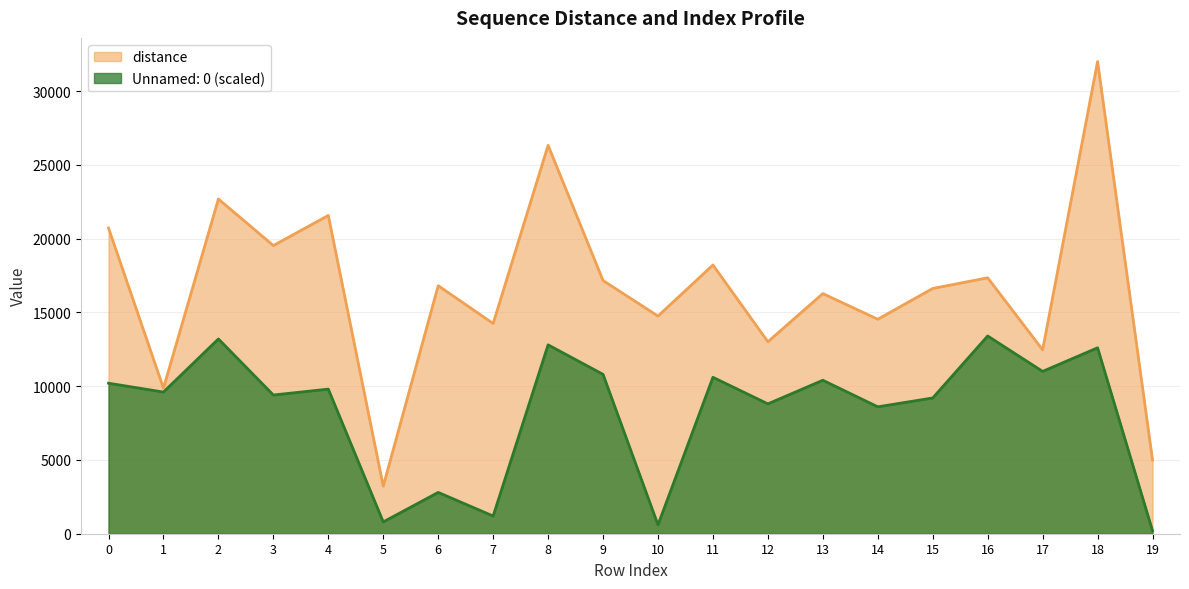

How many data points are less than 9800?

10